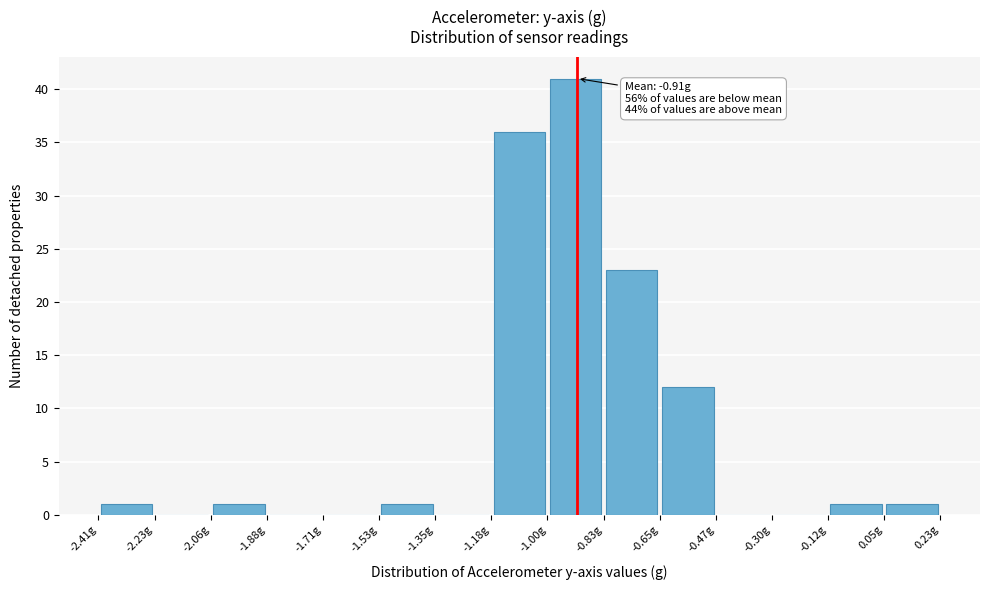

Over which range of the x-axis is the bar tallest?

-1.002 to -0.826